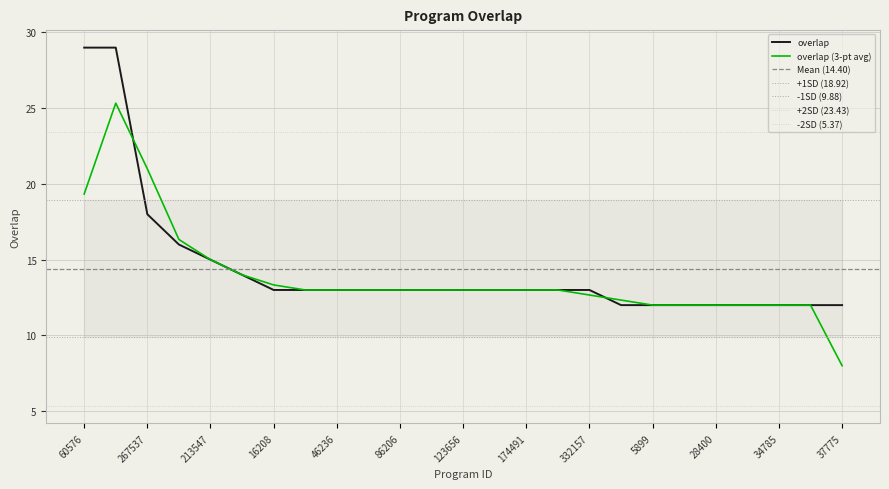

Between 83446 and 152822, which is larger?

152822